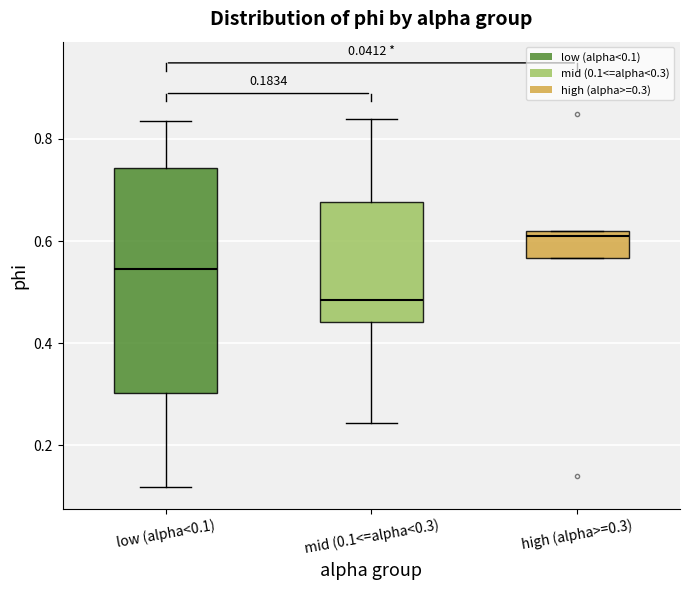

Reading left to right, read every box against the y-axis: the position of its median line, the range the box covers, and the ends of its whiskers. The values are not printed on the chart, so give them approximately, as read against the axis.

low (alpha<0.1): median 0.54, box 0.30 to 0.74, whiskers 0.12 to 0.84
mid (0.1<=alpha<0.3): median 0.48, box 0.44 to 0.68, whiskers 0.24 to 0.84
high (alpha>=0.3): median 0.60, box 0.56 to 0.62, whiskers 0.56 to 0.62